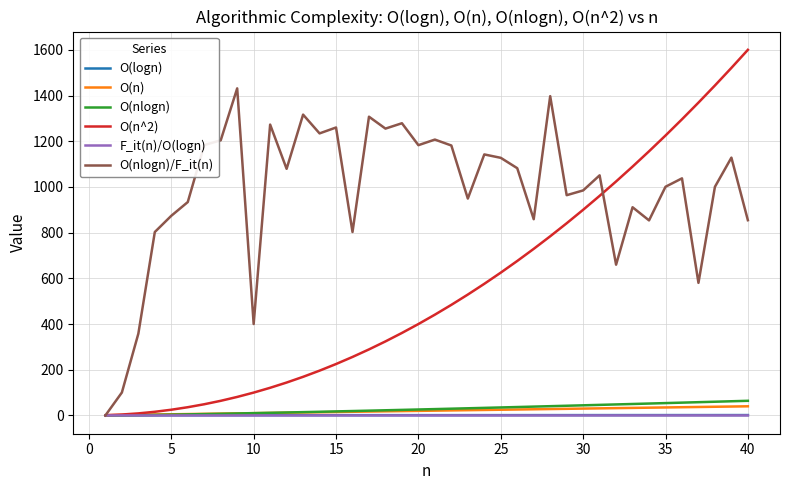

What are all the series names shown in the legend?

O(logn), O(n), O(nlogn), O(n^2), F_it(n)/O(logn), O(nlogn)/F_it(n)